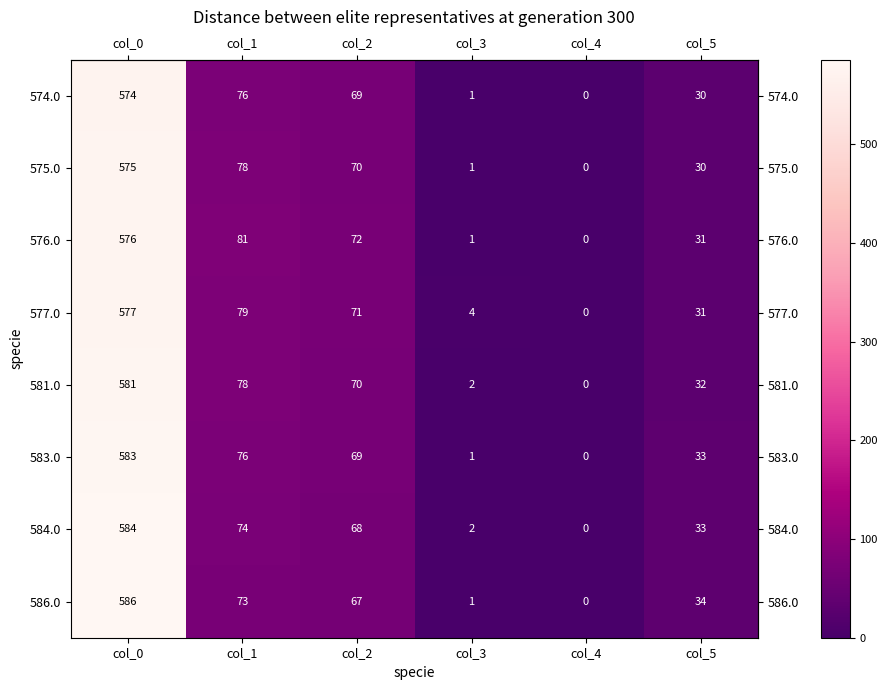

At which label is 575.0 closest to 287?

col_1